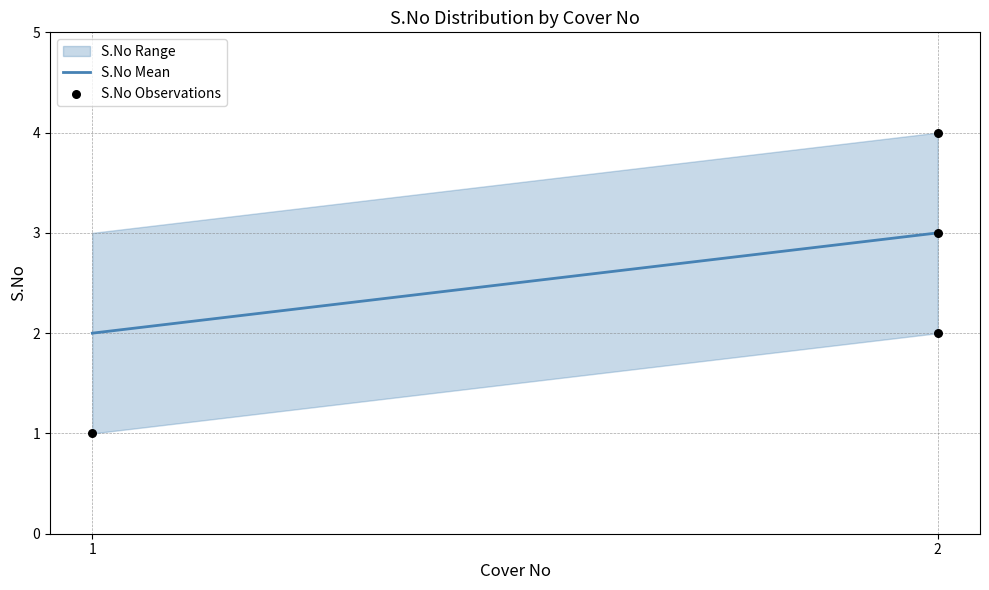

What is the range of Y values (max minus min)?

3